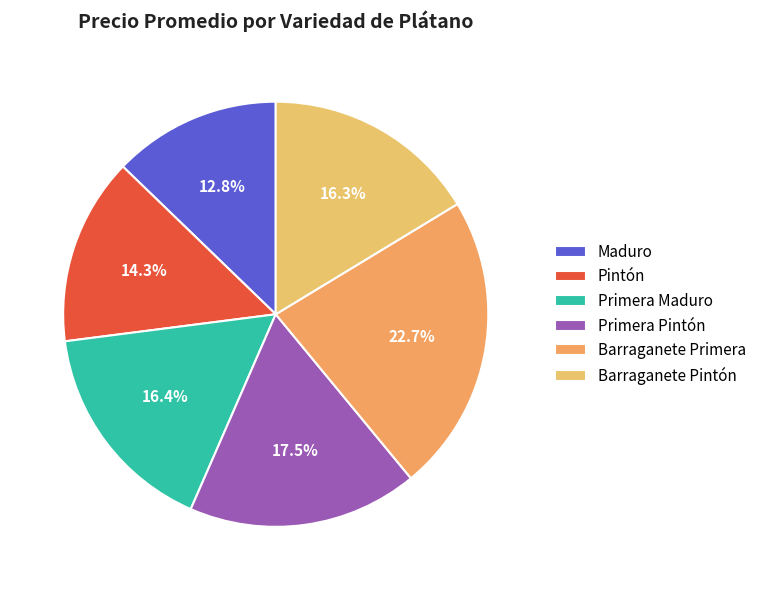

Which slice is the smallest?

Maduro